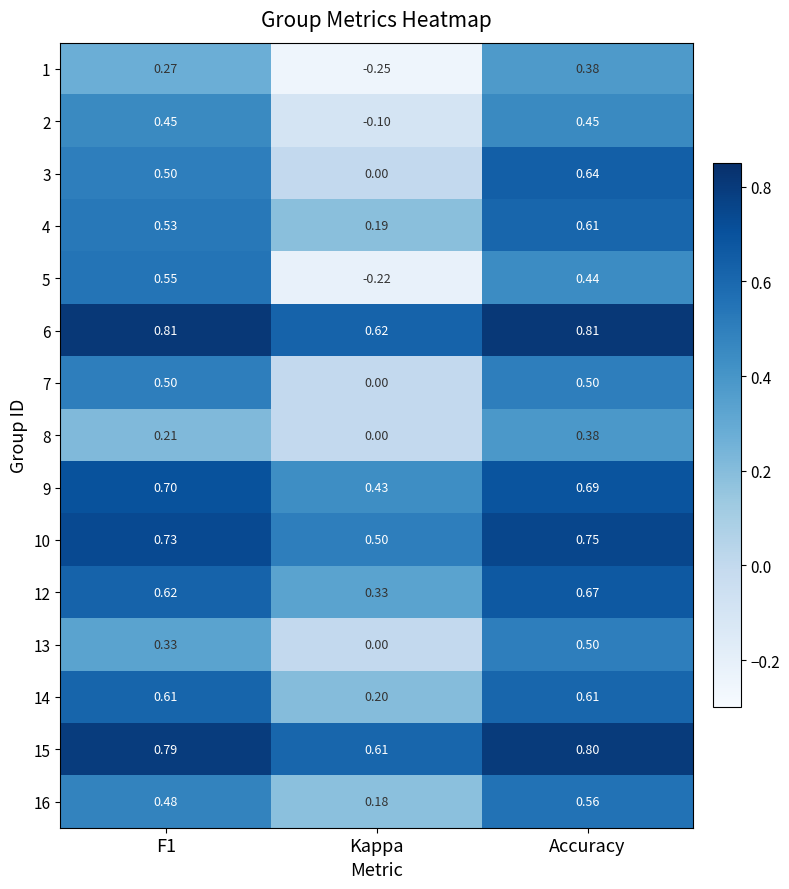

At which category is the sum across all series the highest?

Accuracy